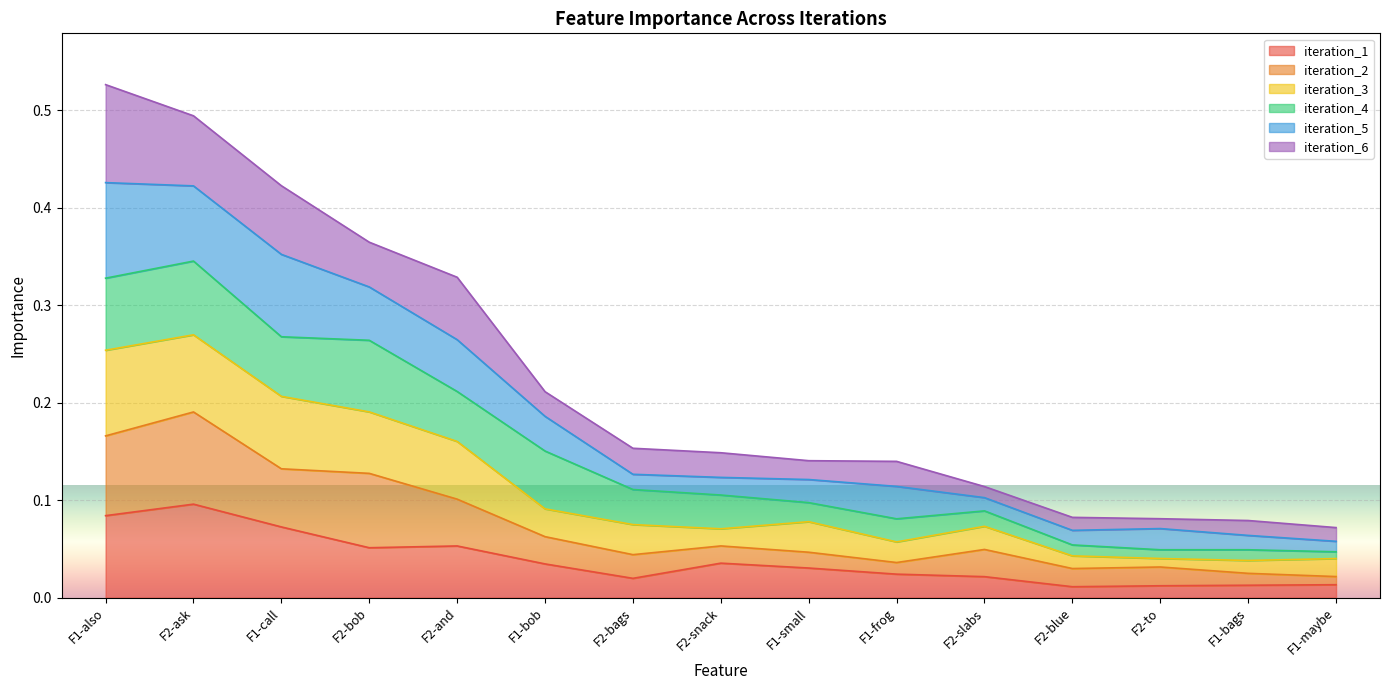

True or false: iteration_1 and iteration_2 cross at least once.

False